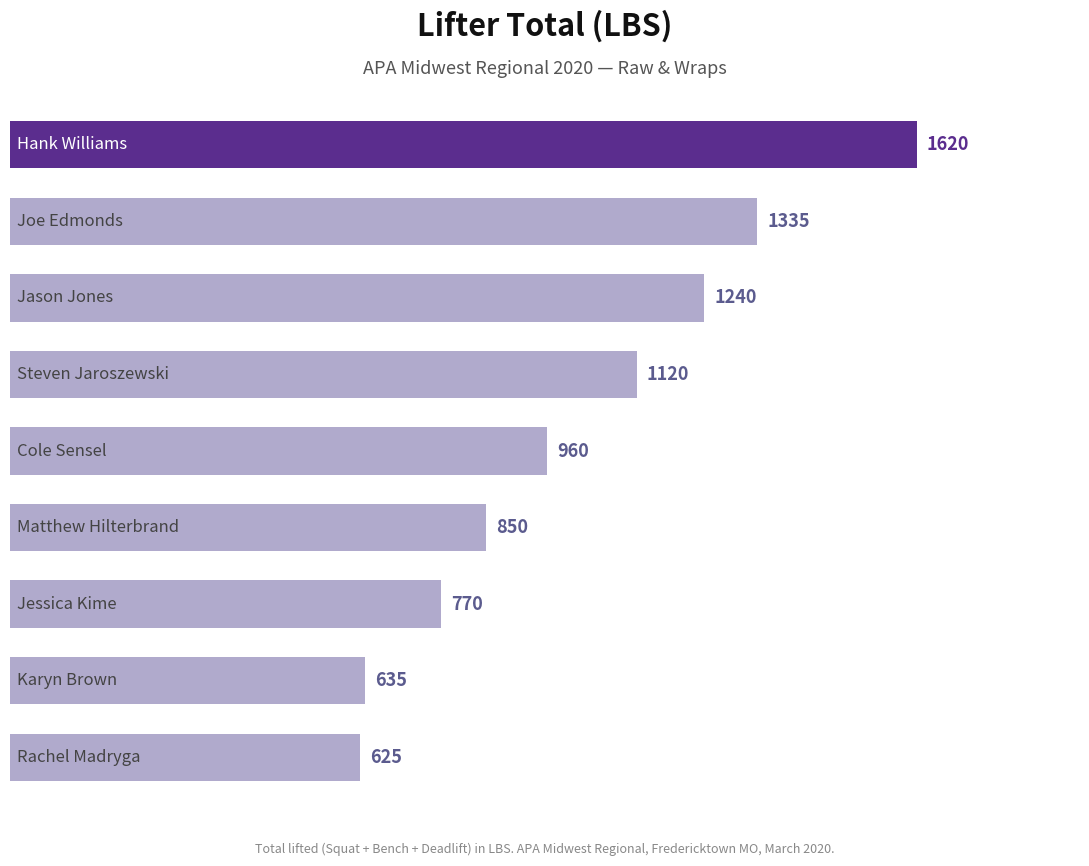

Reading top to bottom, list all the values displayed in this chart.

1620	1335	1240	1120	960	850	770	635	625